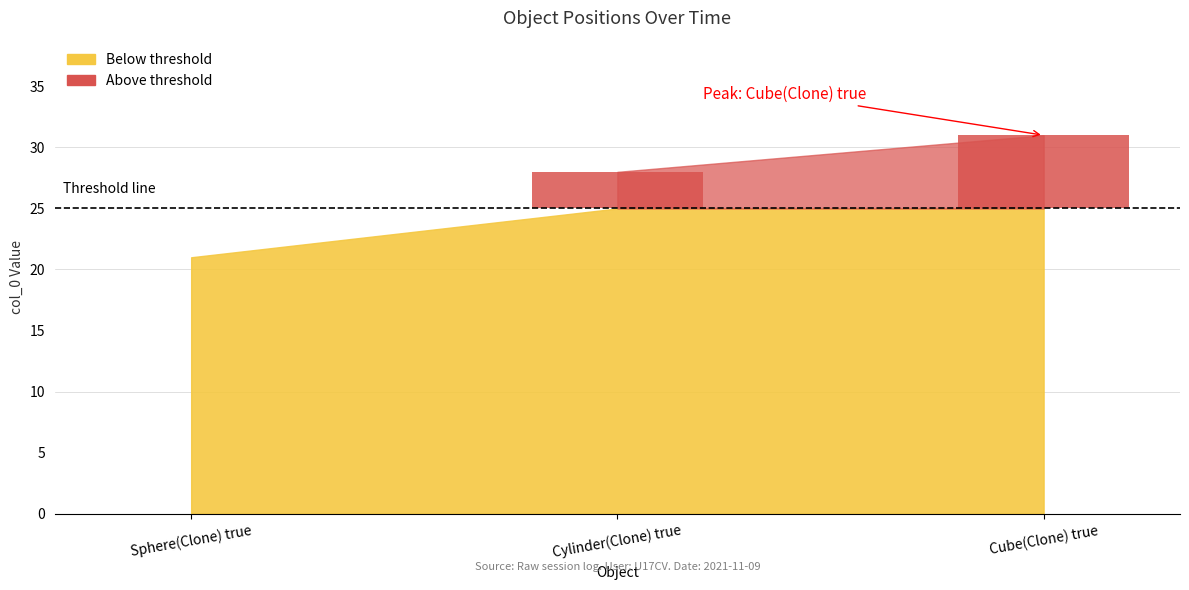

The chart shows a value of 11 at Cube(Clone) true. True or false?

False